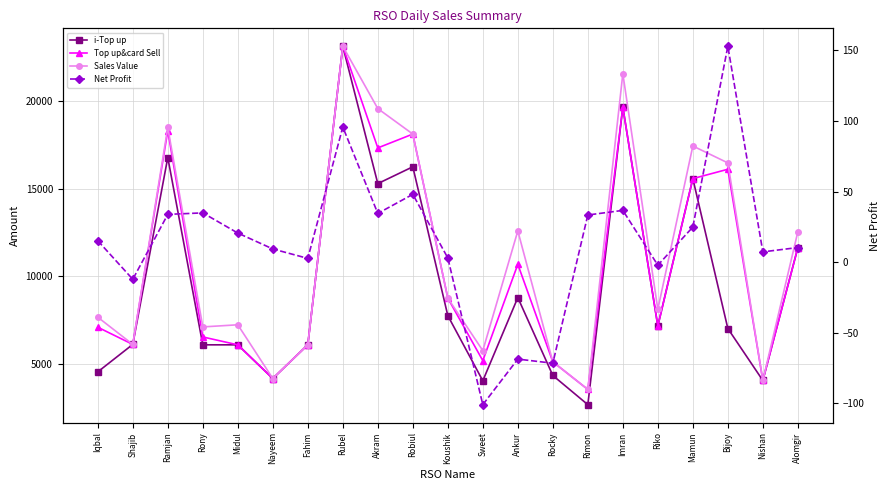

How many data points does each series have?

21